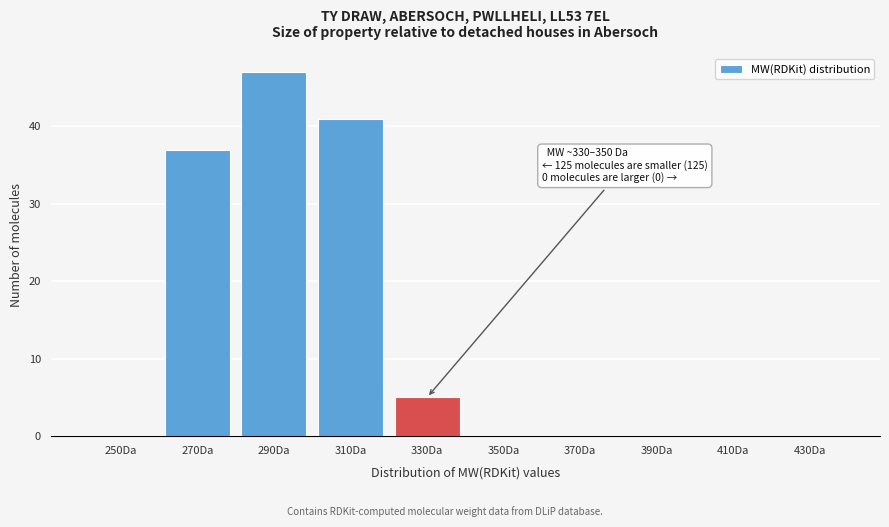

Reading right to left, extract all data points from this chart.

430Da=0	410Da=0	390Da=0	370Da=0	350Da=0	330Da=5	310Da=41	290Da=47	270Da=37	250Da=0